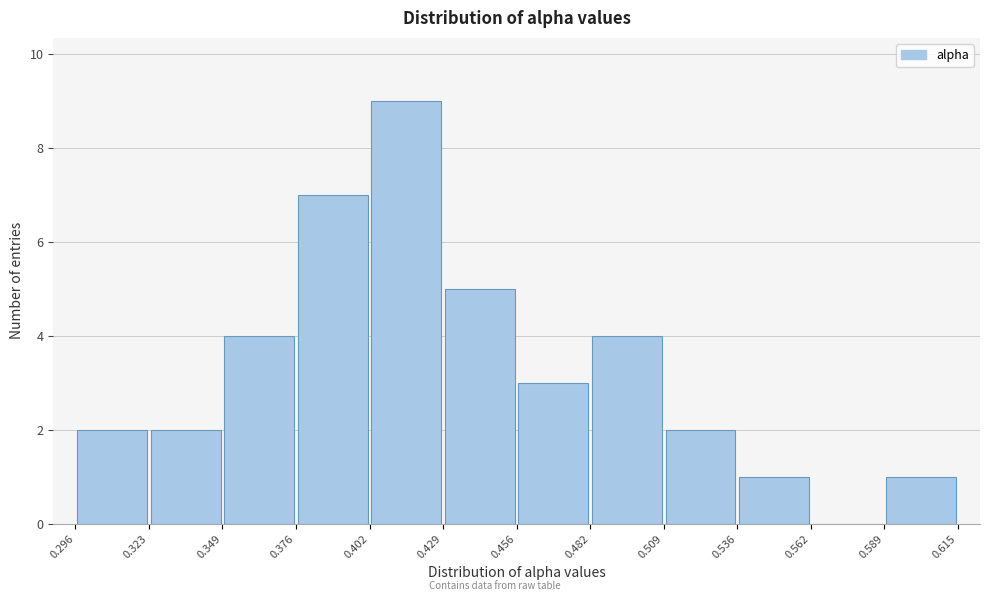

Reading left to right, transcribe this chart: for each bar, give the range it covers on the x-axis and its height. The values are not printed on the chart, so give them approximately, as read against the axis.

0.296 to 0.323: 2
0.323 to 0.349: 2
0.349 to 0.376: 4
0.376 to 0.402: 7
0.402 to 0.429: 9
0.429 to 0.456: 5
0.456 to 0.482: 3
0.482 to 0.509: 4
0.509 to 0.536: 2
0.536 to 0.562: 1
0.562 to 0.589: 0
0.589 to 0.615: 1